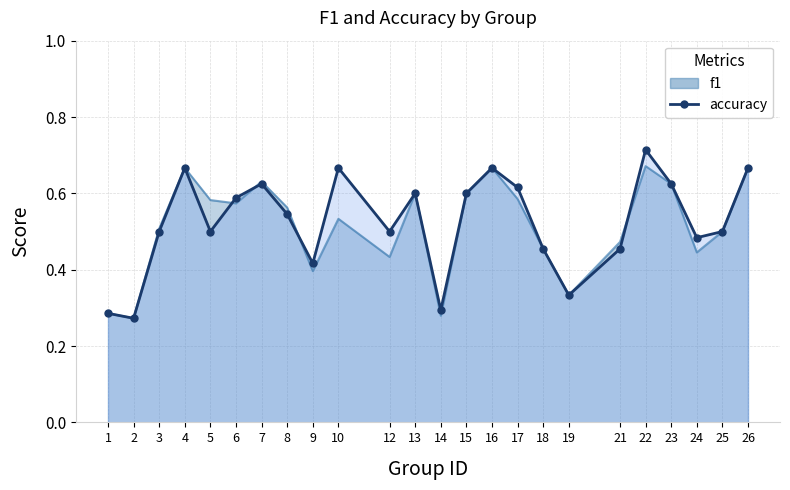

The f1 (line) series shows 1.0 at 26. True or false?

False